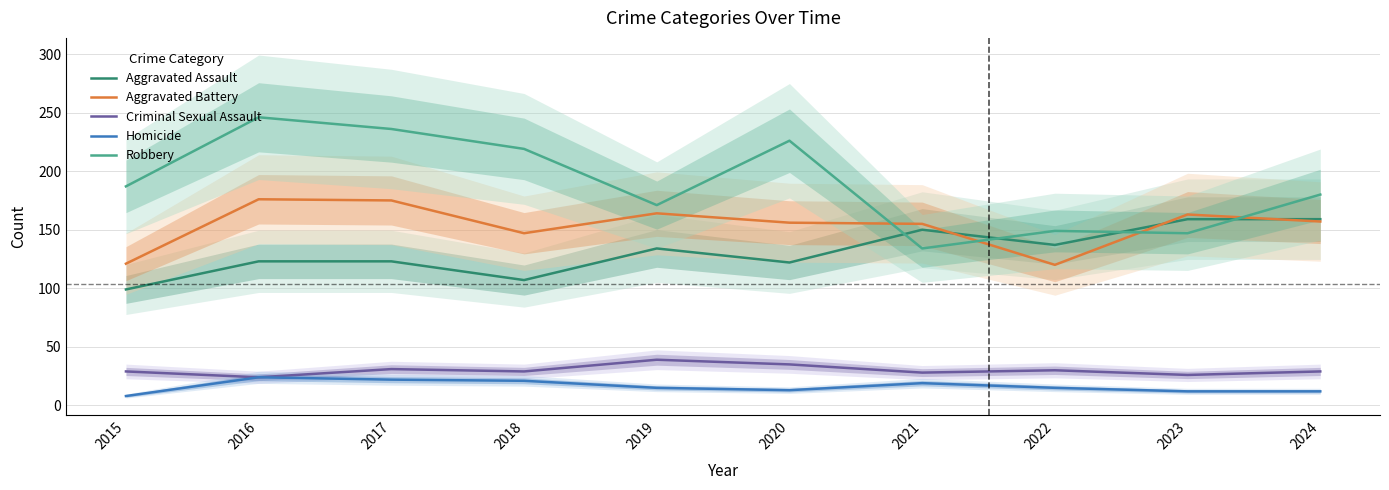

The Homicide series shows 10 at 2022. True or false?

False